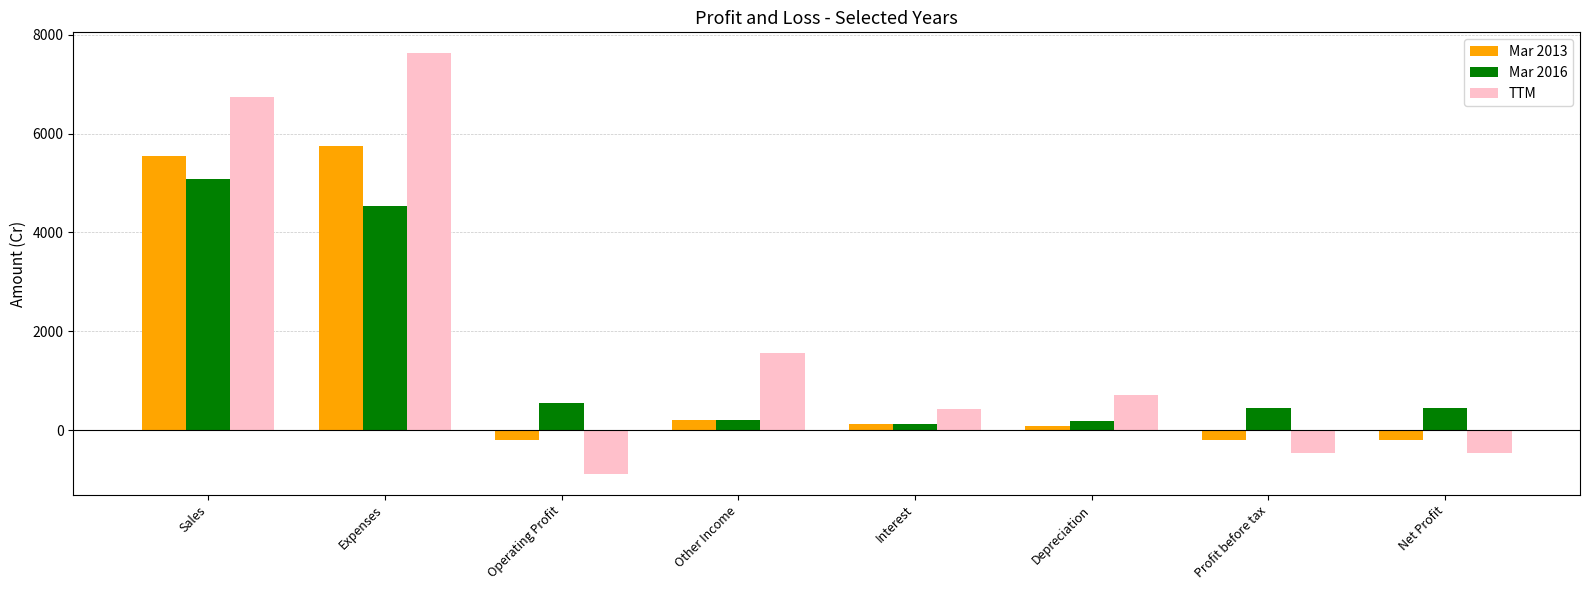

How many values in Mar 2013 are above zero?

5